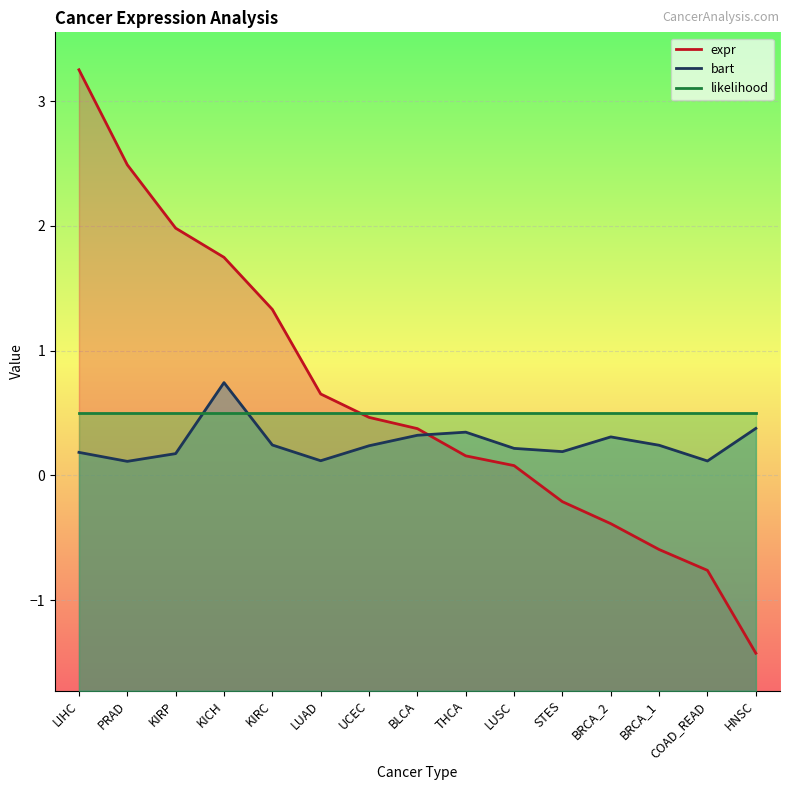

Is it true that expr equals 0.9 at PRAD?

False